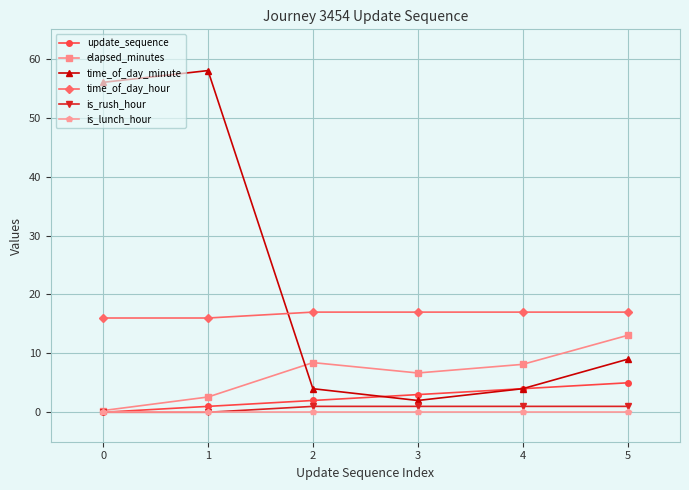

True or false: is_lunch_hour and time_of_day_minute cross at least once.

False